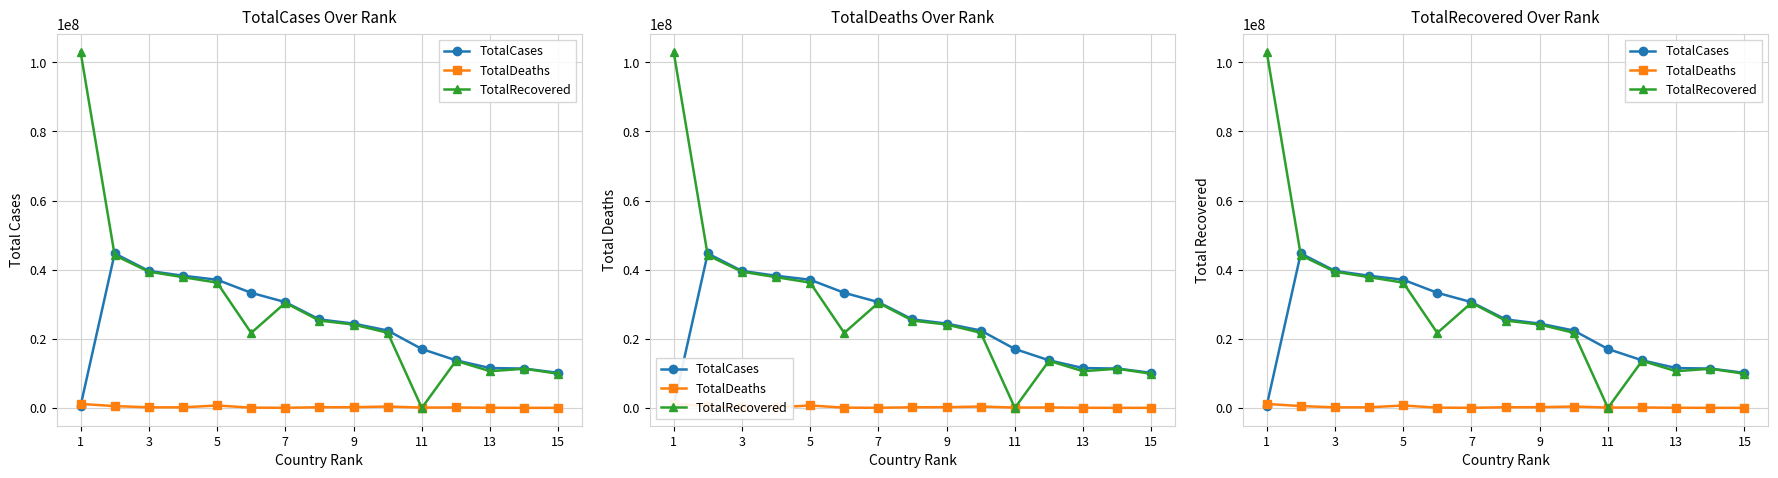

Which series has the largest total across all categories?

TotalRecovered